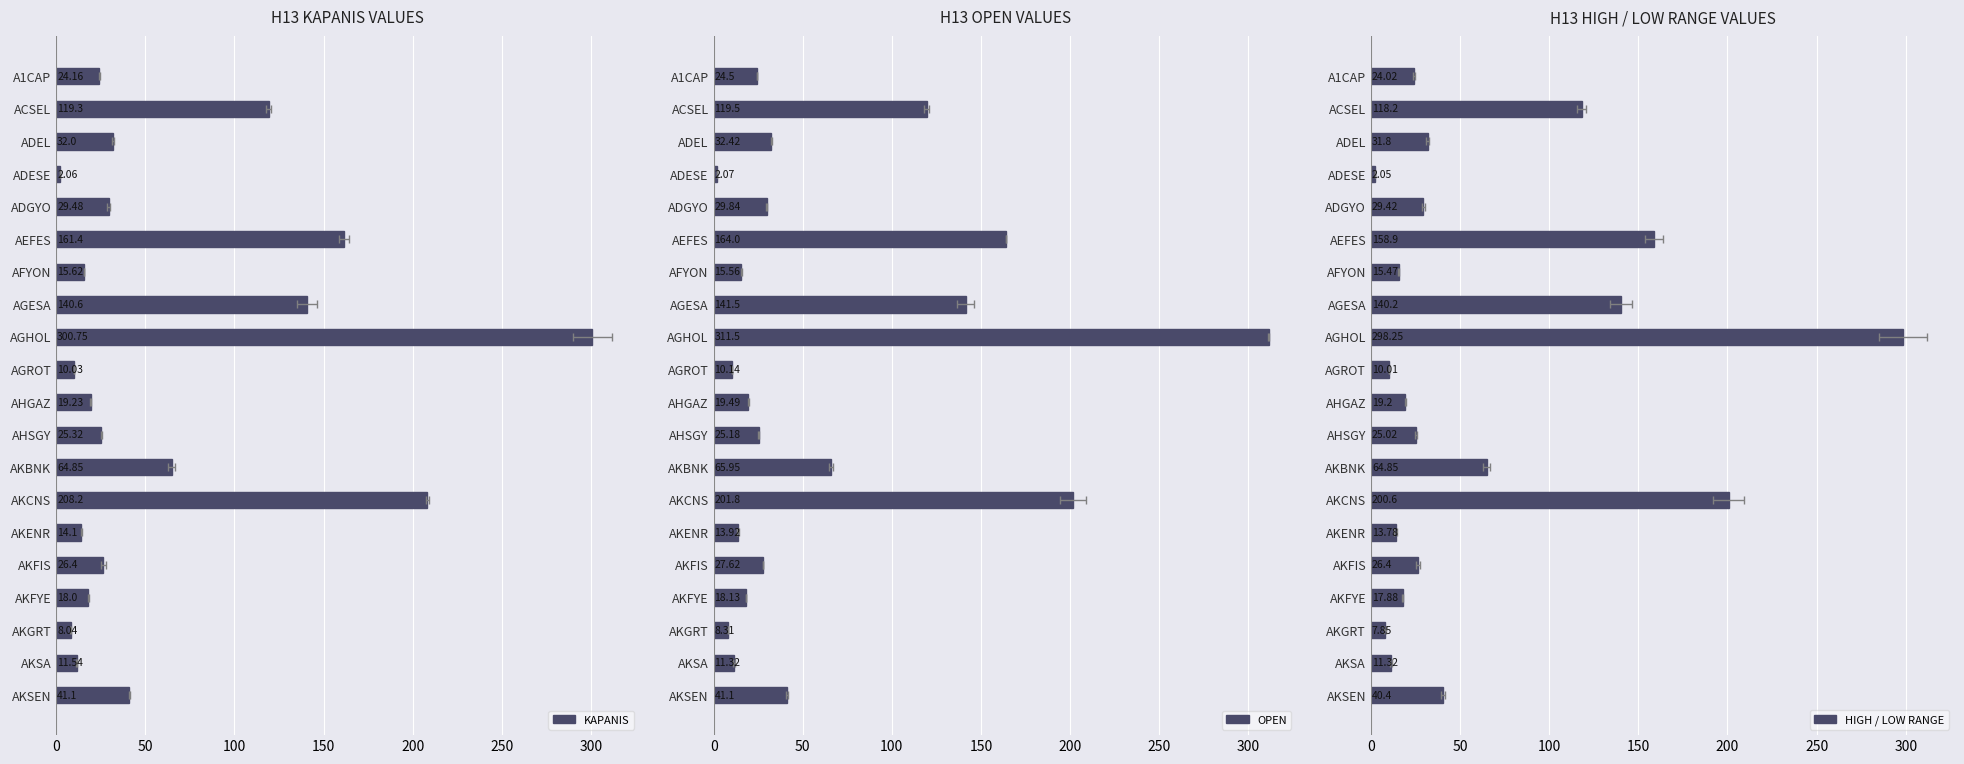

Reading left to right, transcribe all the data shown in this chart.

KAPANIS: 24.2	119.3	32.0	2.1	29.5	161.4	15.6	140.6	300.8	10.0	19.2	25.3	64.8	208.2	14.1	26.4	18.0	8.0	11.5	41.1
OPEN: 24.5	119.5	32.4	2.1	29.8	164.0	15.6	141.5	311.5	10.1	19.5	25.2	66.0	201.8	13.9	27.6	18.1	8.3	11.3	41.1
HIGH / LOW RANGE: 24.0	118.2	31.8	2.0	29.4	158.9	15.5	140.2	298.2	10.0	19.2	25.0	64.8	200.6	13.8	26.4	17.9	7.8	11.3	40.4